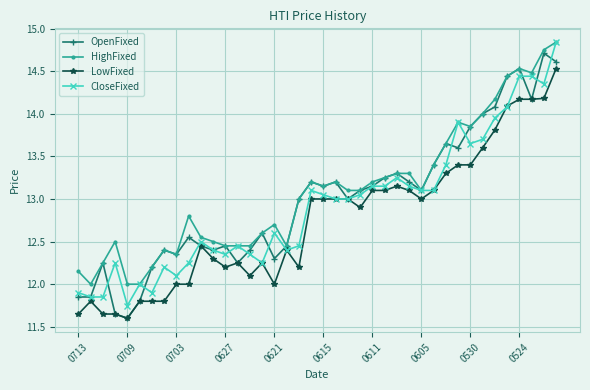

At how many categories does at least one series exceed 11?

40